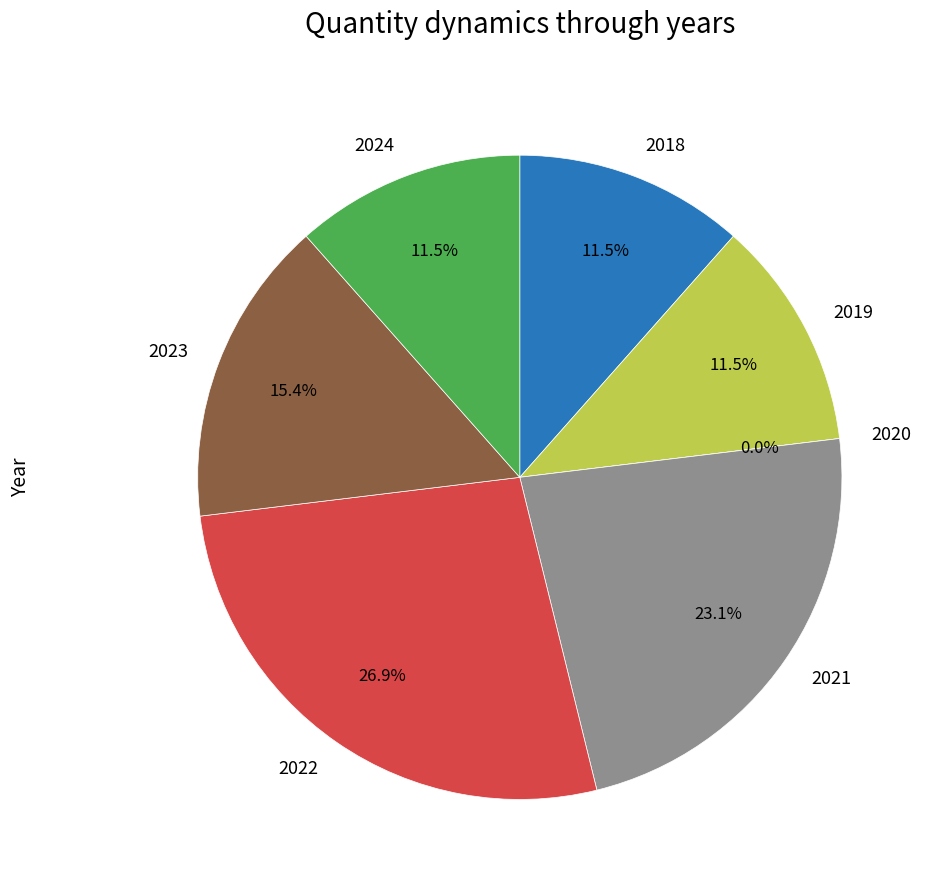

Is there any slice that represents more than half of the pie?

No